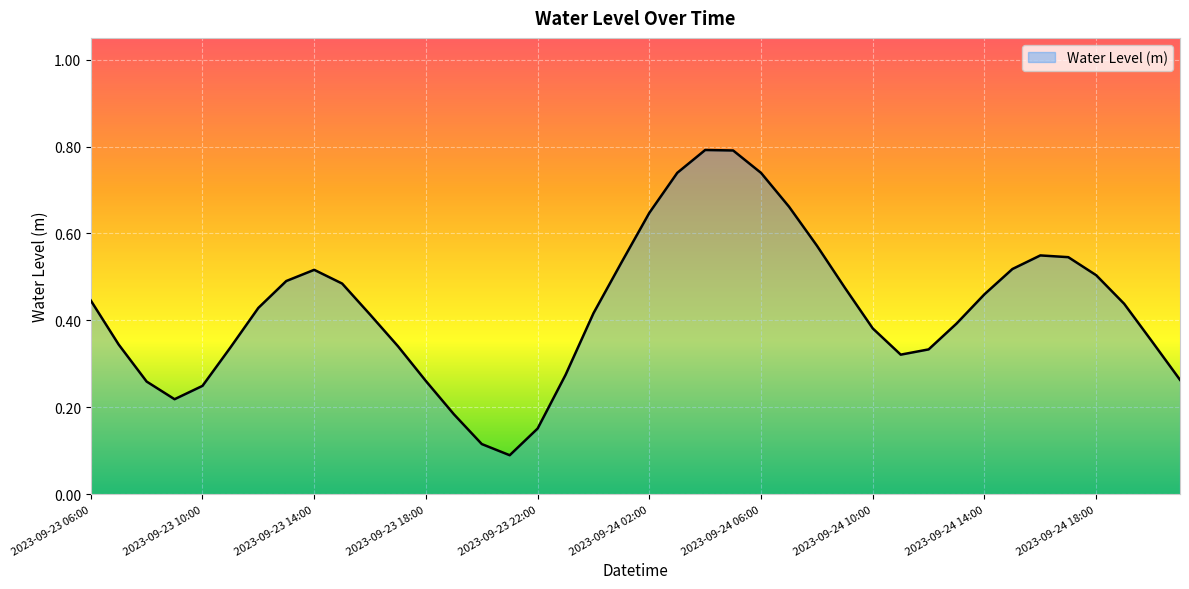

What is the greatest value displayed?

0.8